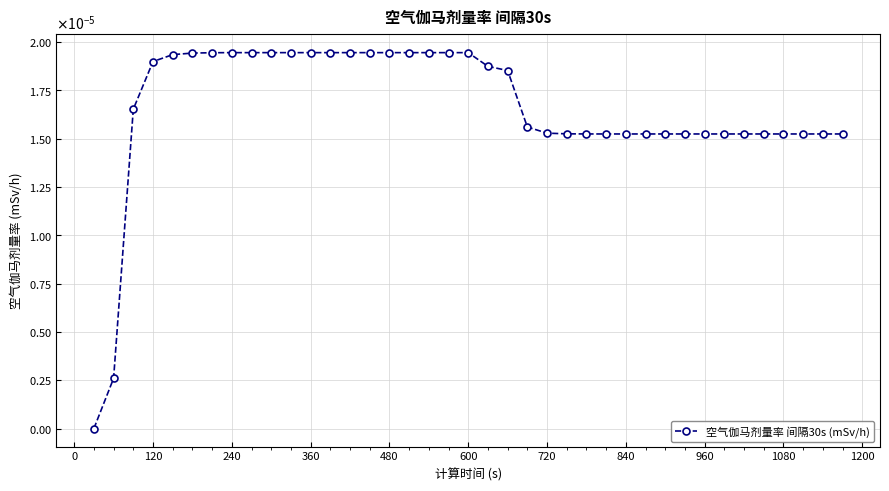

Count the values in the range 0 to 1.

39